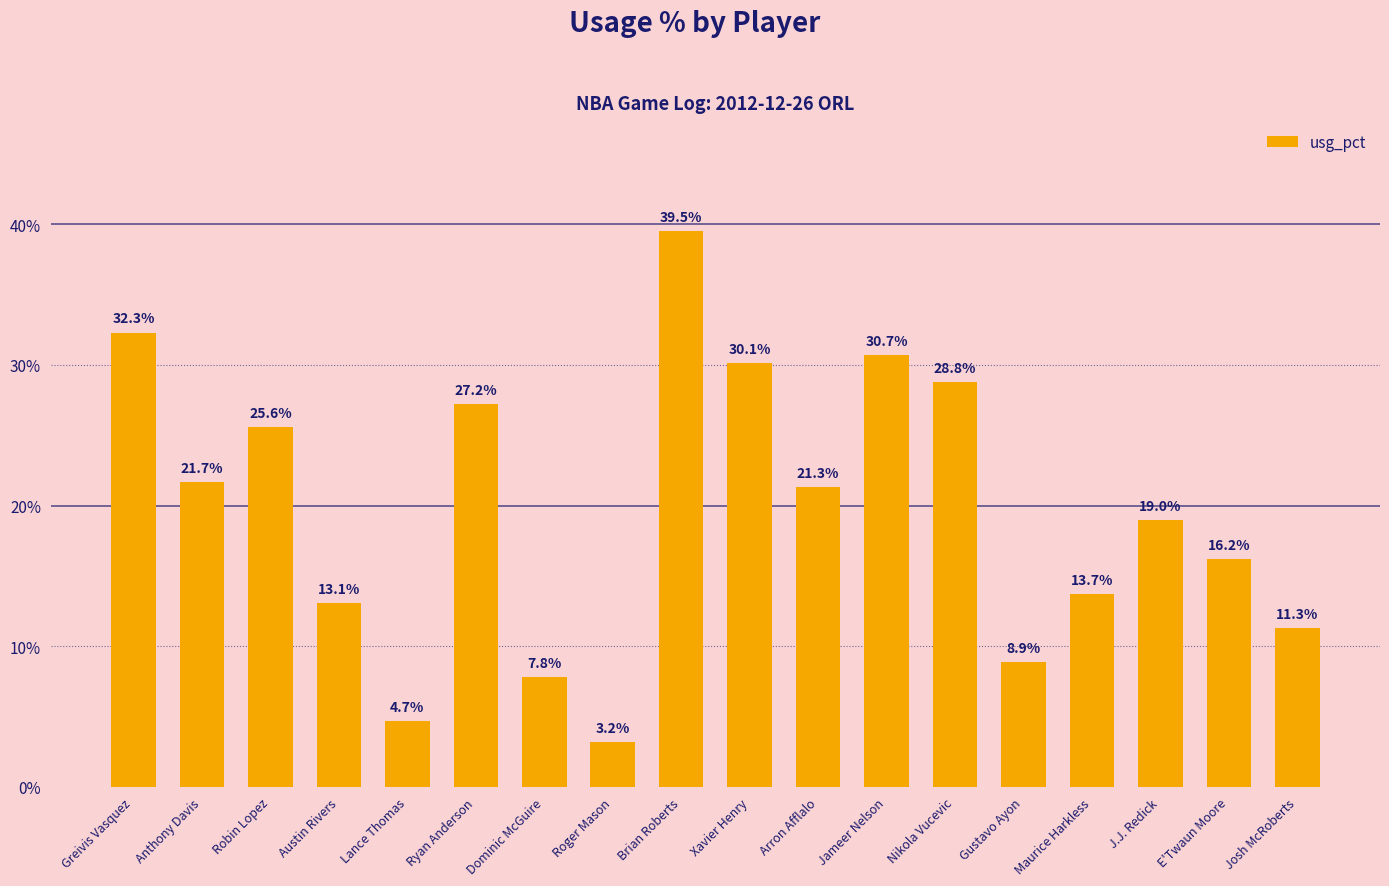

What is the ratio of the value at Brian Roberts to the value at Ryan Anderson?

1.5